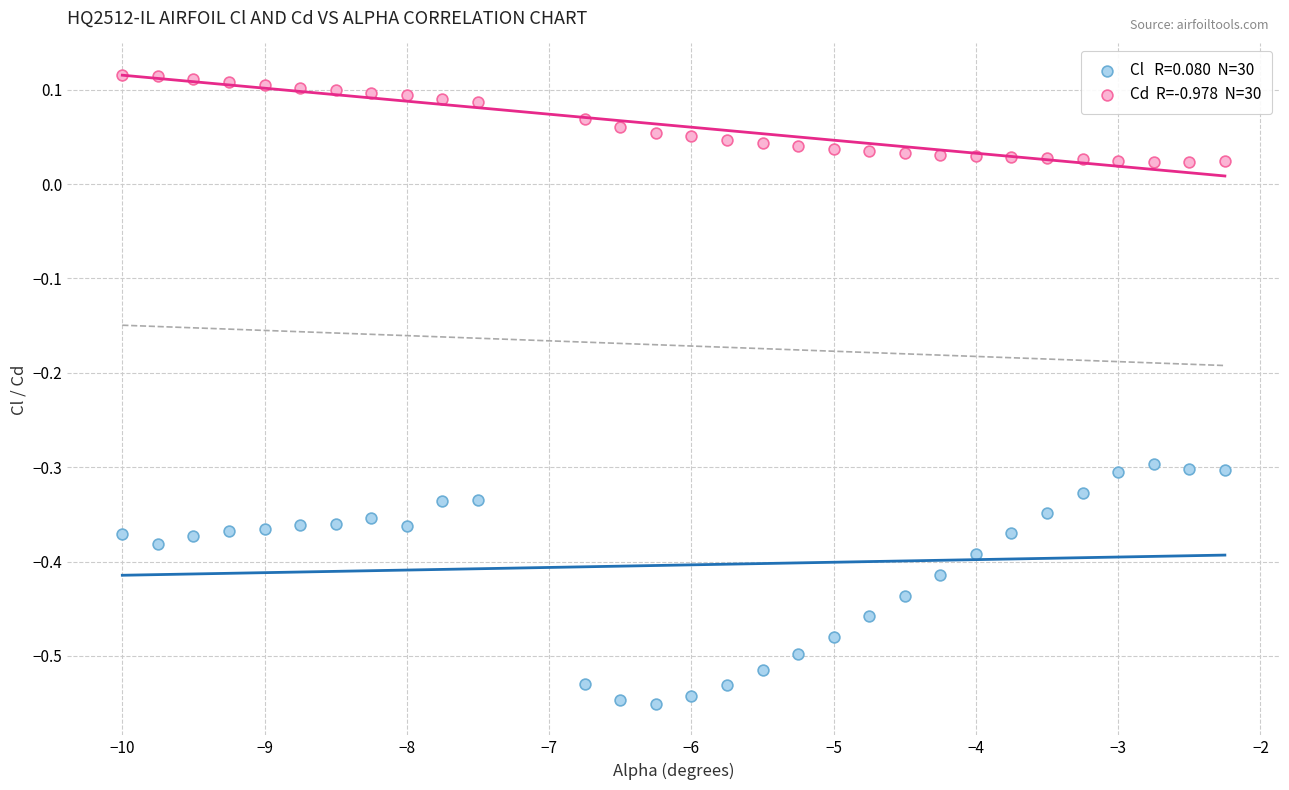

Across all data points, what is the range of Y values (max minus min)?

0.7